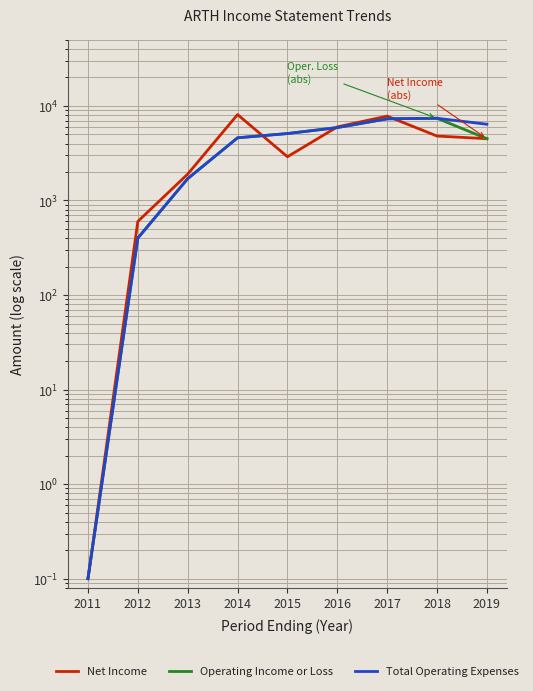

True or false: Net Income has a value of 2221.1 at 2018.

False